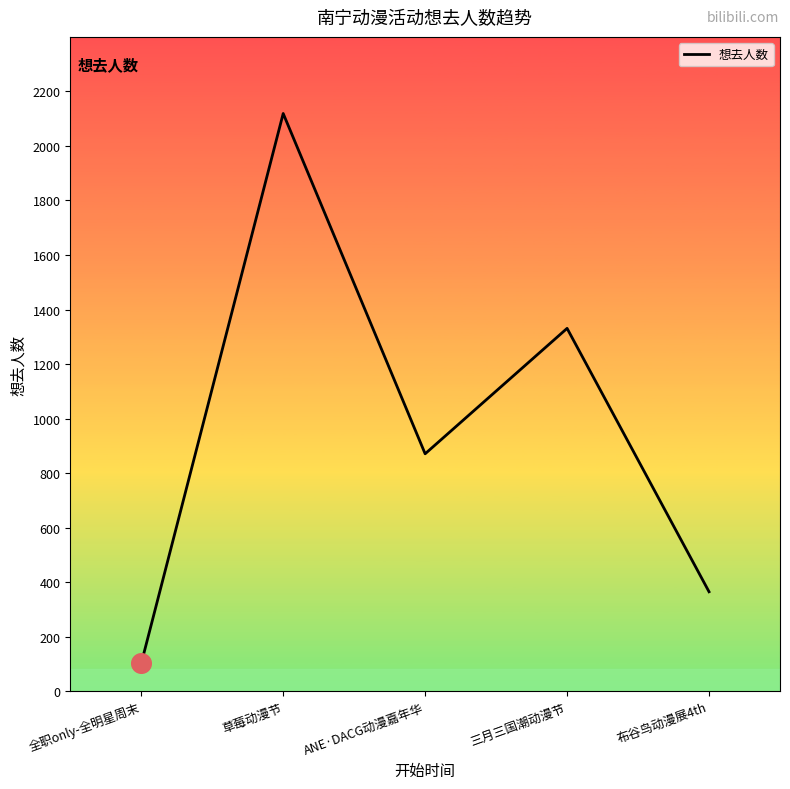

What is the change in value from ANE·DACG动漫嘉年华 to 三月三国潮动漫节?

+460